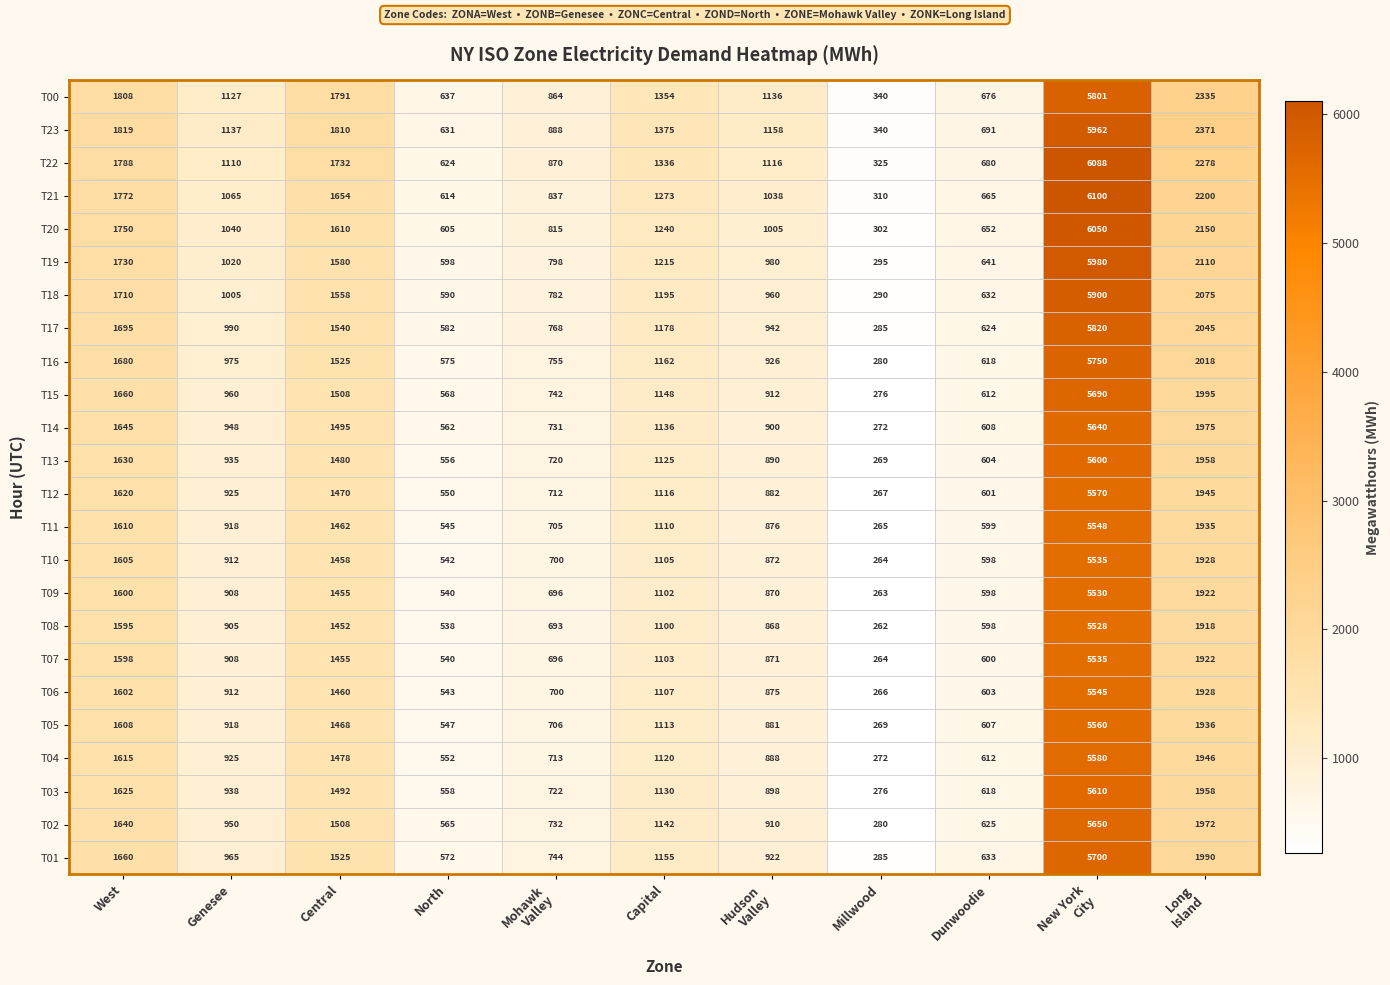

Between Genesee and Millwood, which series saw the biggest shift?

T23